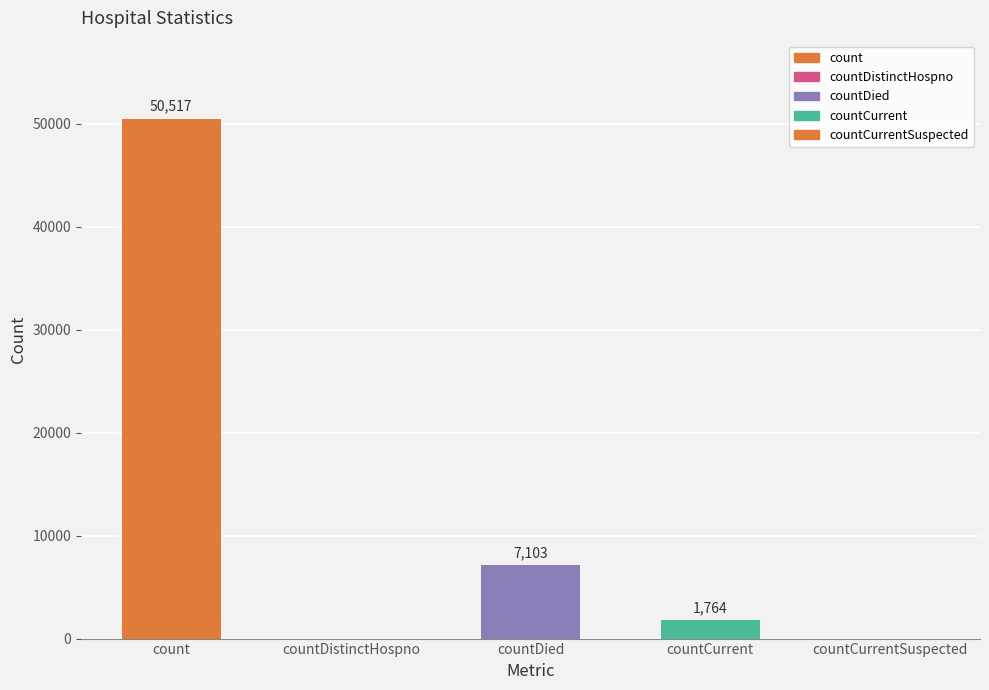

Rank the categories by value from lowest to highest.

countDistinctHospno, countCurrentSuspected, countCurrent, countDied, count